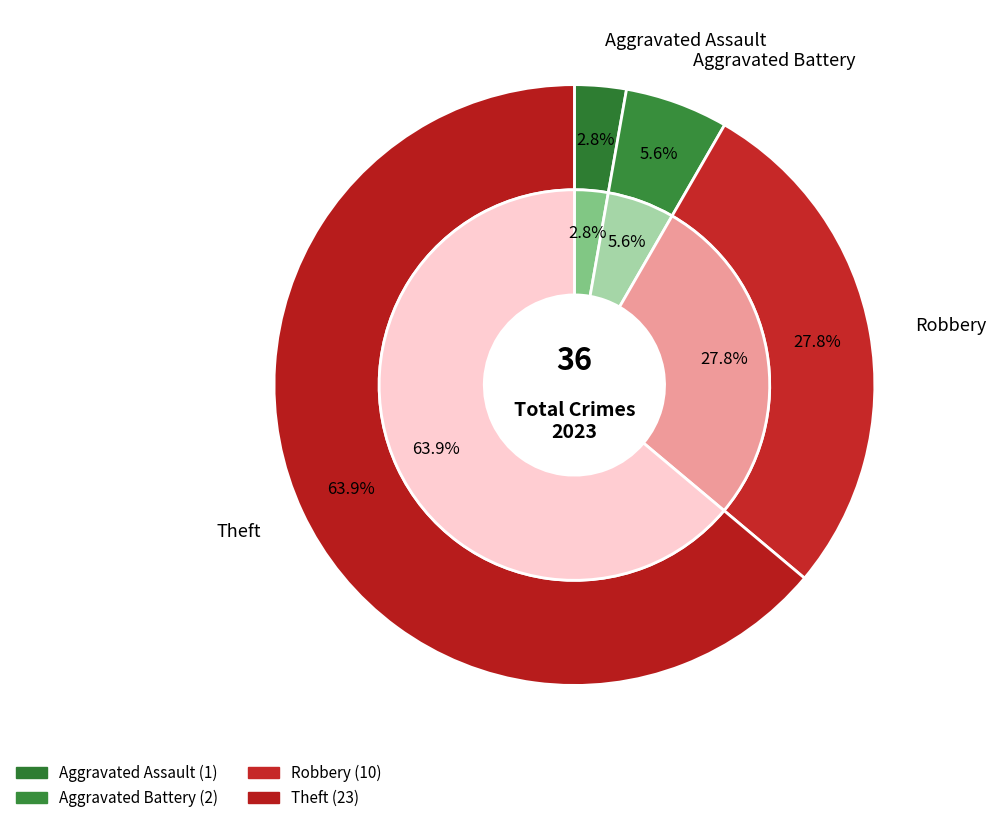

Approximately how many times larger is the value at Robbery compared to Aggravated Assault?

10.0